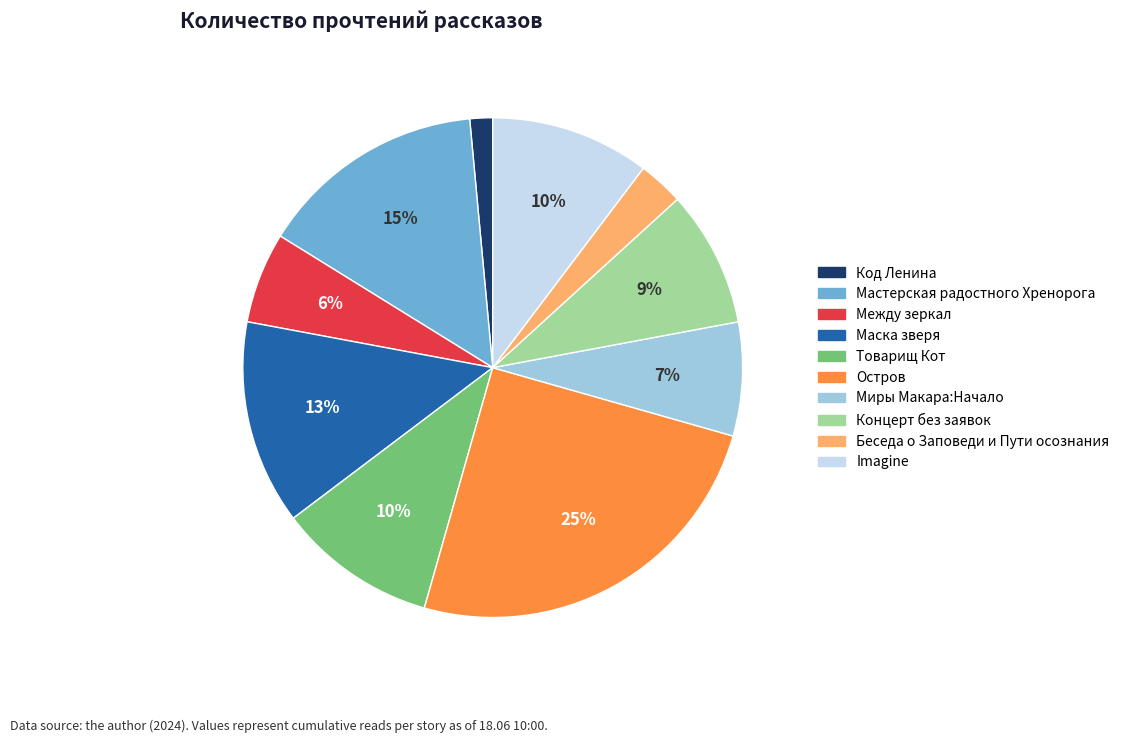

True or false: Миры Макара:Начало accounts for 1% of the total.

False